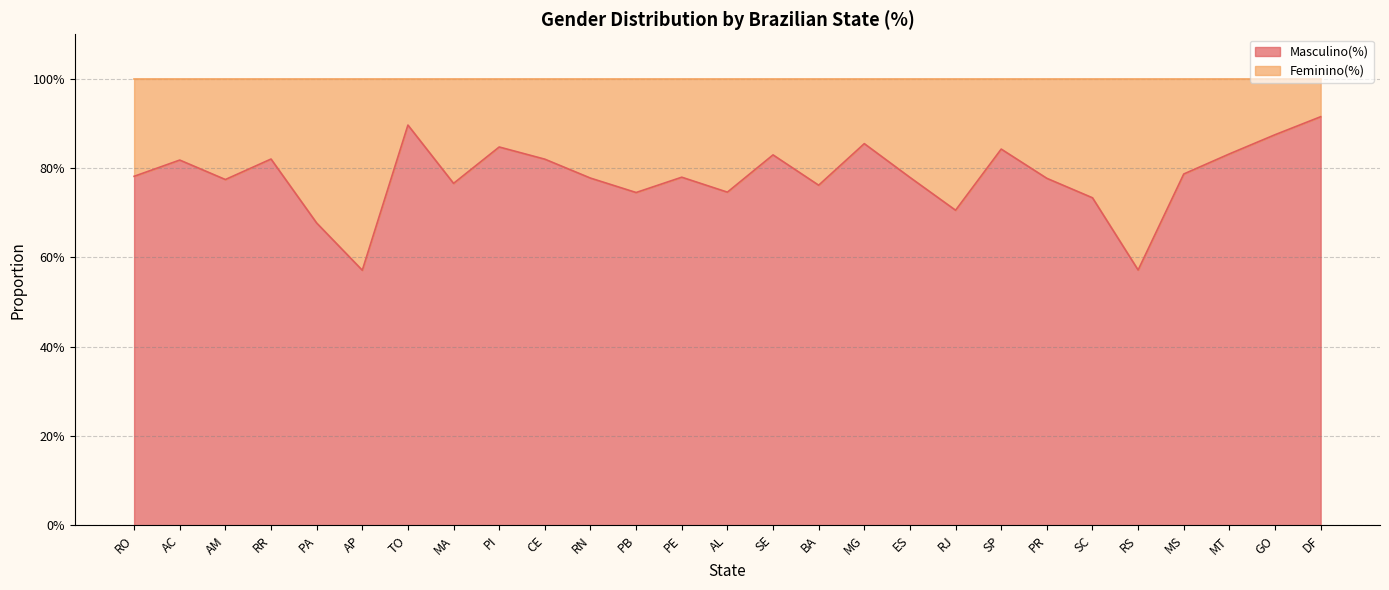

List the labels in order of value, largest first.

DF, TO, GO, MG, PI, SP, MT, SE, RR, CE, AC, MS, RO, PE, ES, RN, PR, AM, MA, BA, AL, PB, SC, RJ, PA, RS, AP